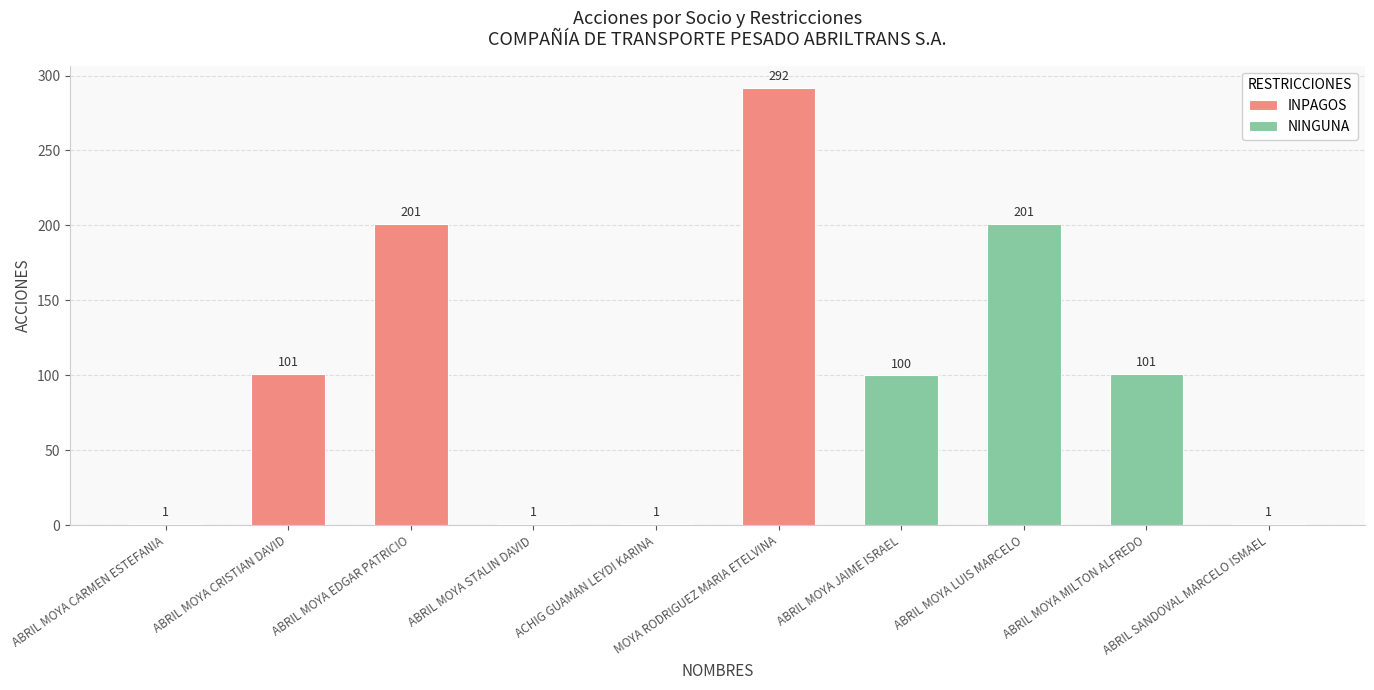

What is the label of the 4th bar from the left?

ABRIL MOYA STALIN DAVID